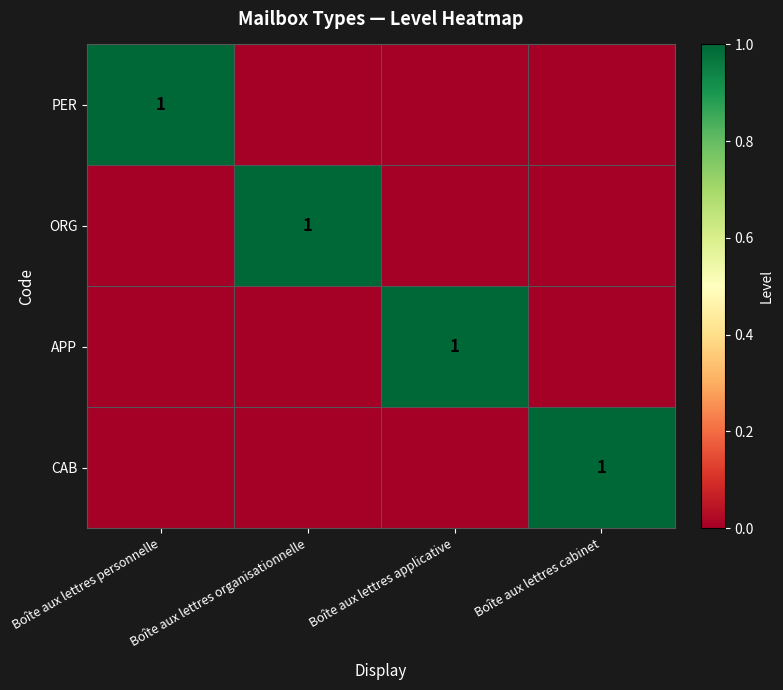

Which series changed the most between Boîte aux lettres organisationnelle and Boîte aux lettres applicative?

ORG